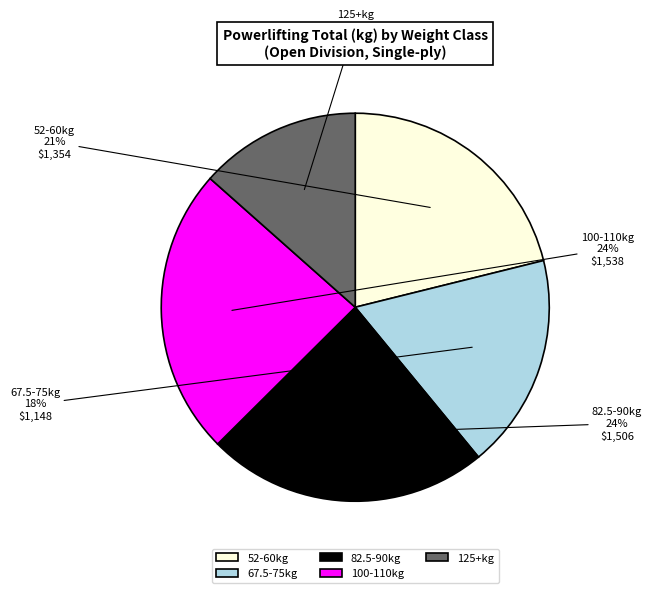

Which slice is the smallest?

125+kg